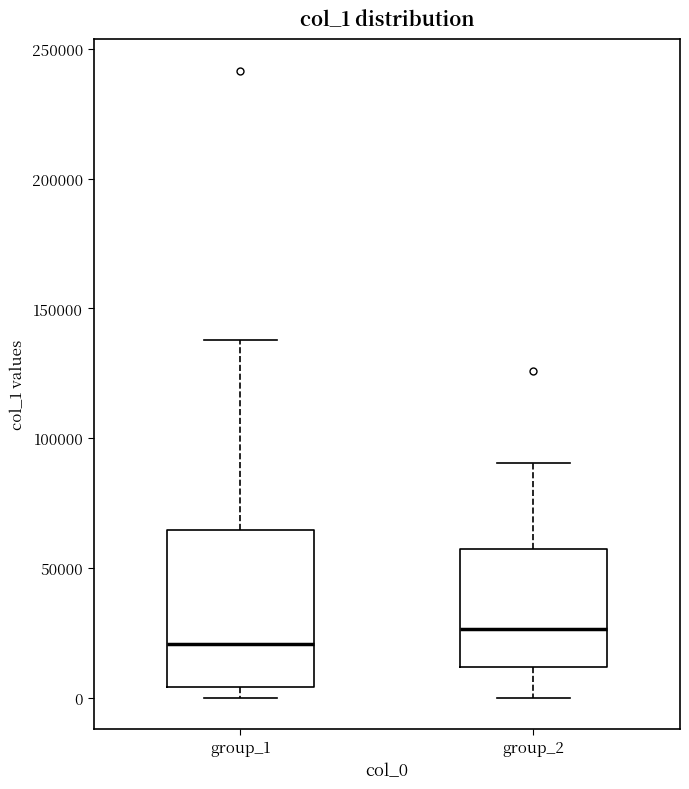

Reading left to right, read every box against the y-axis: the position of its median line, the range the box covers, and the ends of its whiskers. The values are not printed on the chart, so give them approximately, as read against the axis.

group_1: median 20000, box 5000 to 65000, whiskers 0 to 140000
group_2: median 25000, box 10000 to 55000, whiskers 0 to 90000